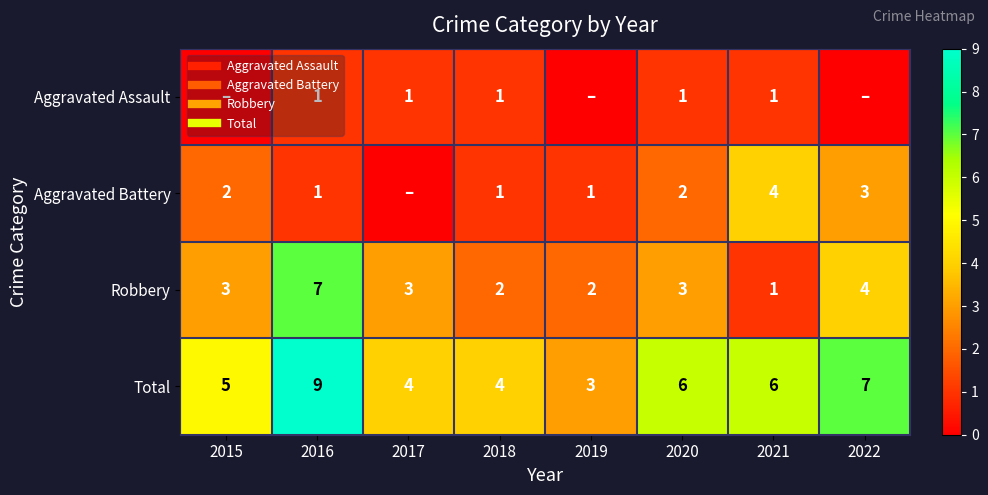

Rank the series by their maximum value, from lowest to highest.

Aggravated Assault, Aggravated Battery, Robbery, Total